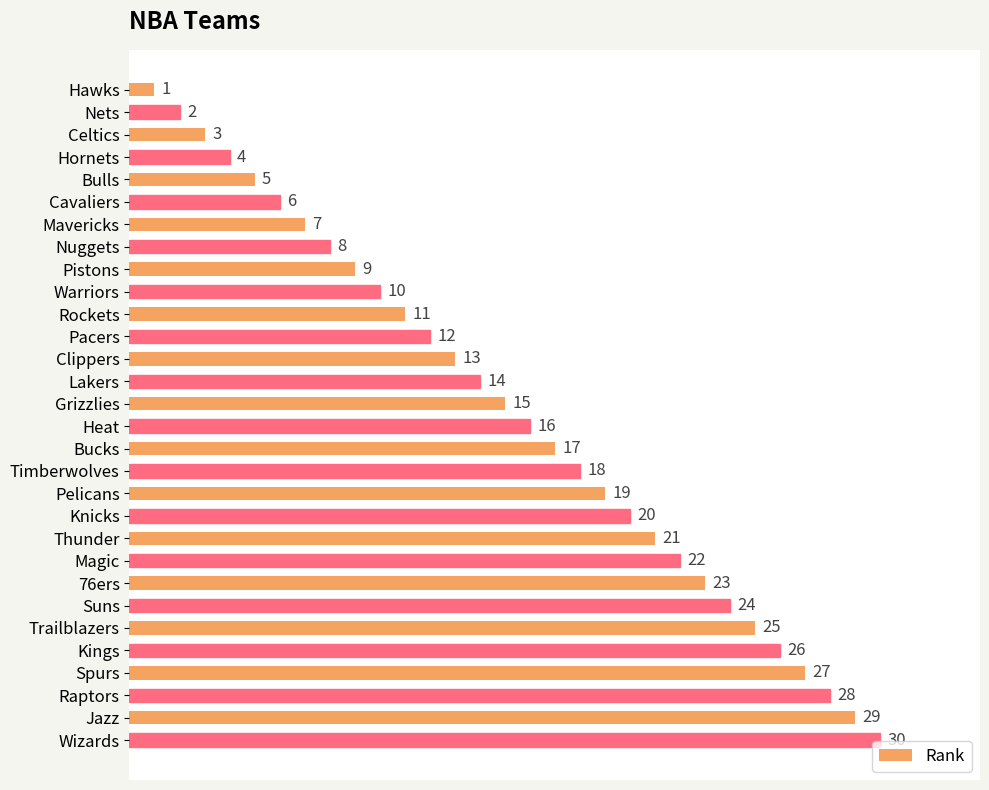

Between Rockets and Heat, which is larger?

Heat